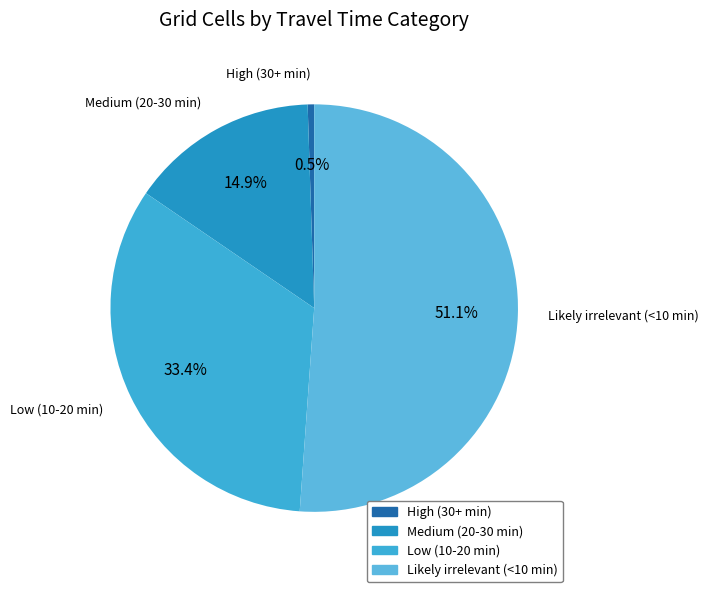

What percentage is NOT represented by High (30+ min)?

99.5%